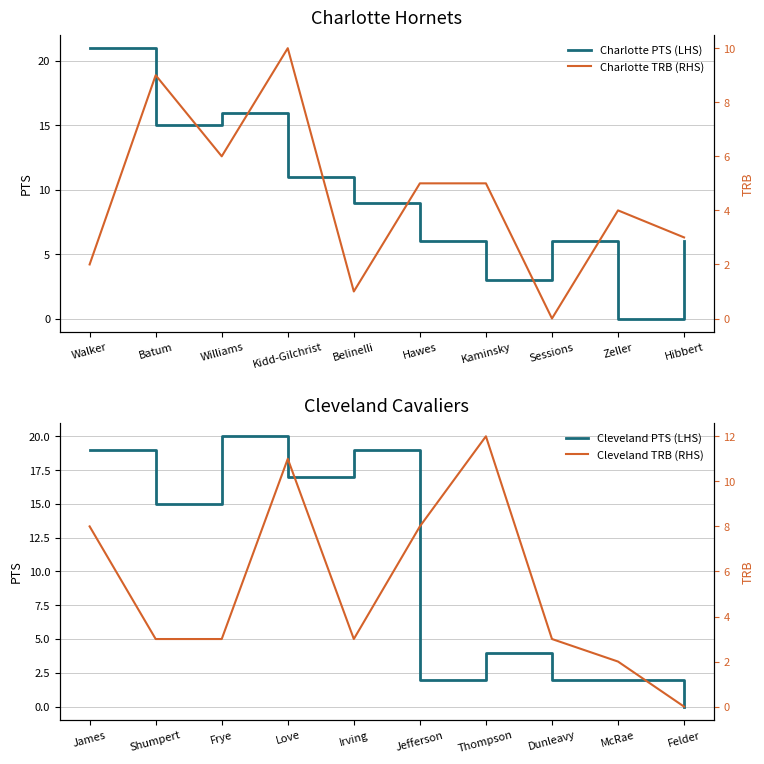

Which category has the highest value in the Cleveland PTS (LHS) series?

Frye